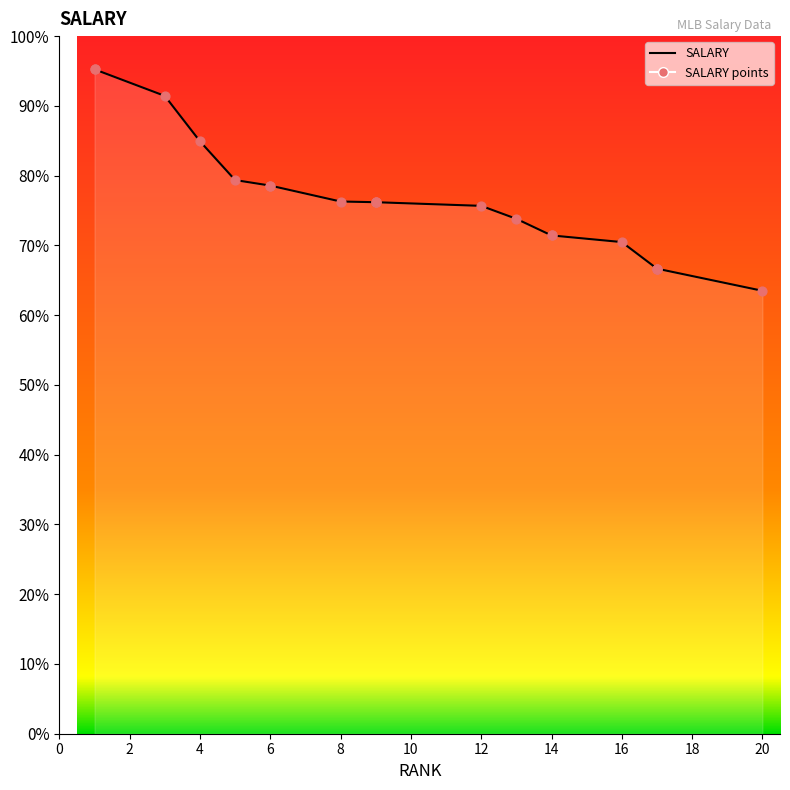

At how many categories does at least one series exceed 9190025?

3